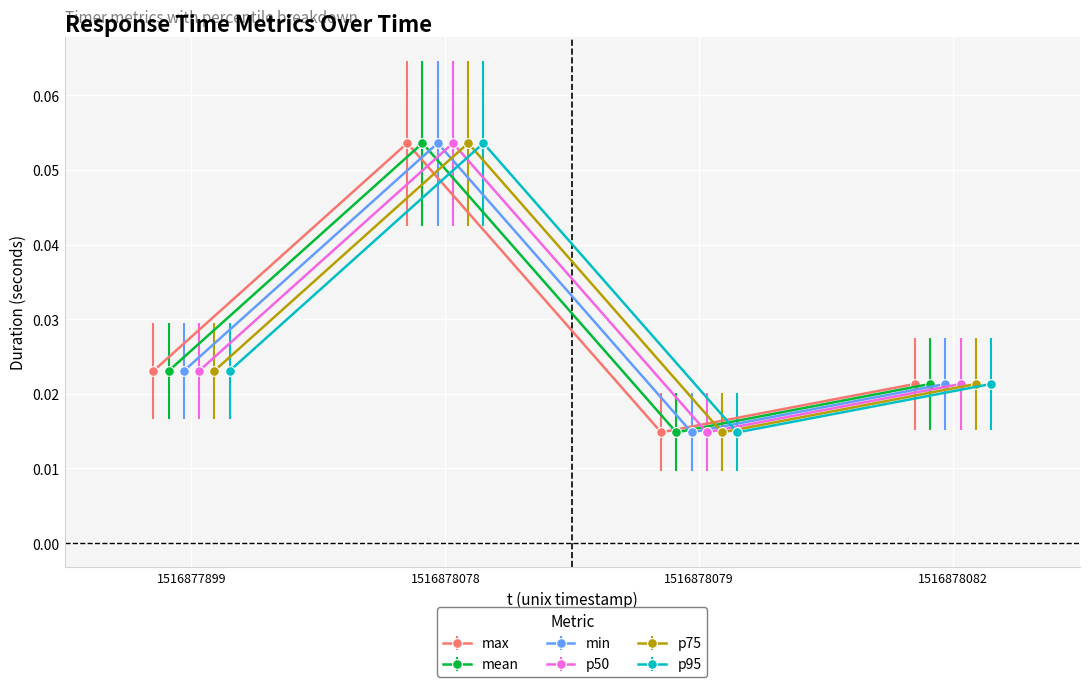

Is this an area chart (filled region under the line)?

No